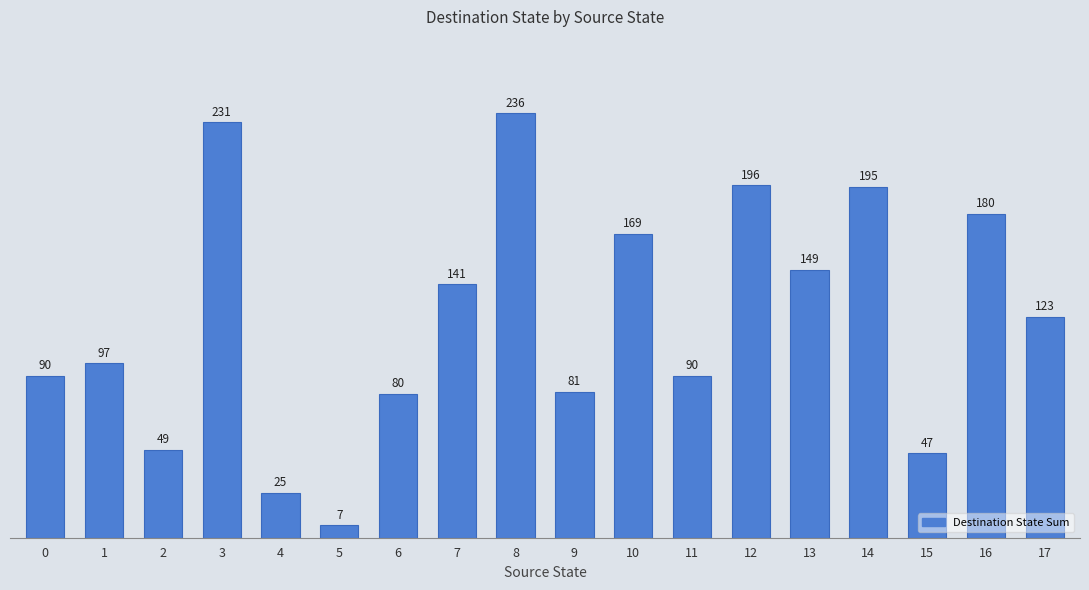

What is the value of the 8th bar from the left?

141